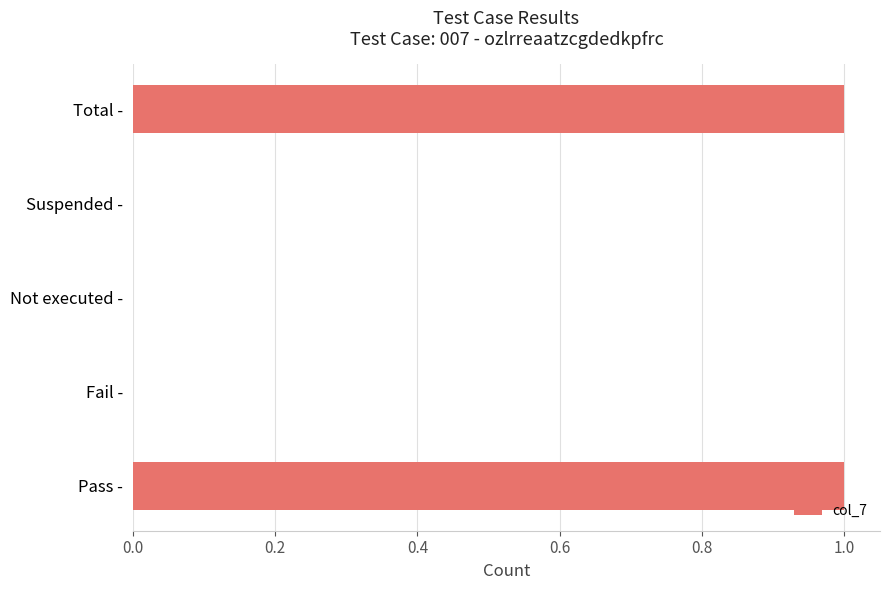

Is it true that the value at Total - is 1?

True